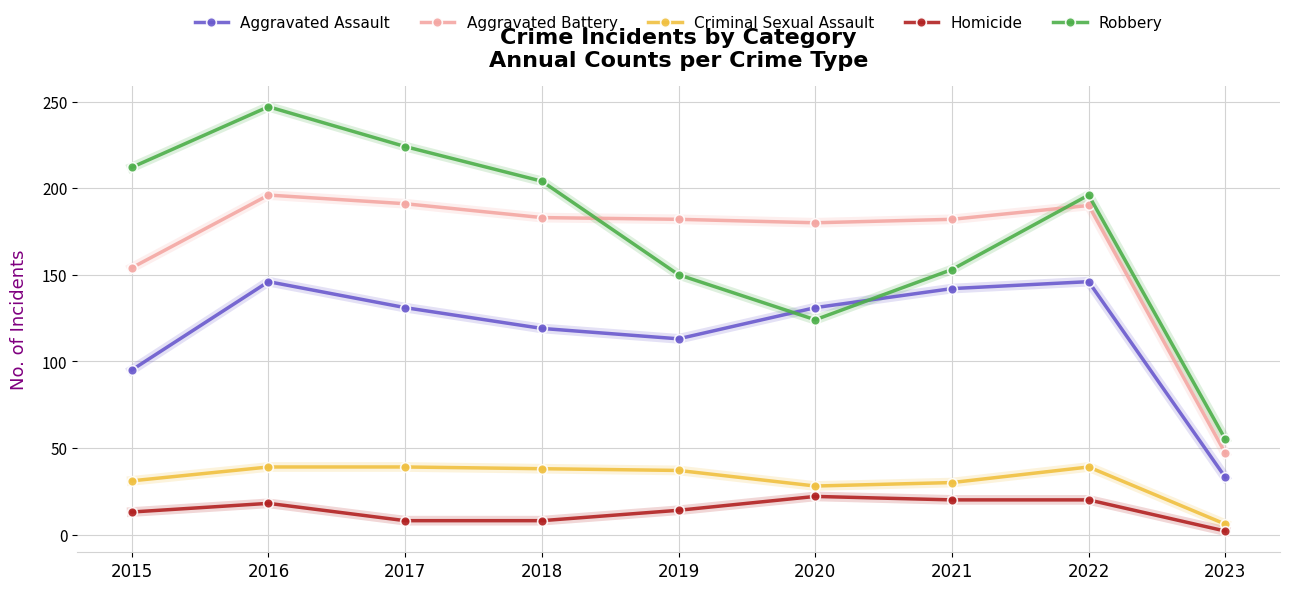

True or false: Robbery has more than 0 interior local peaks.

True